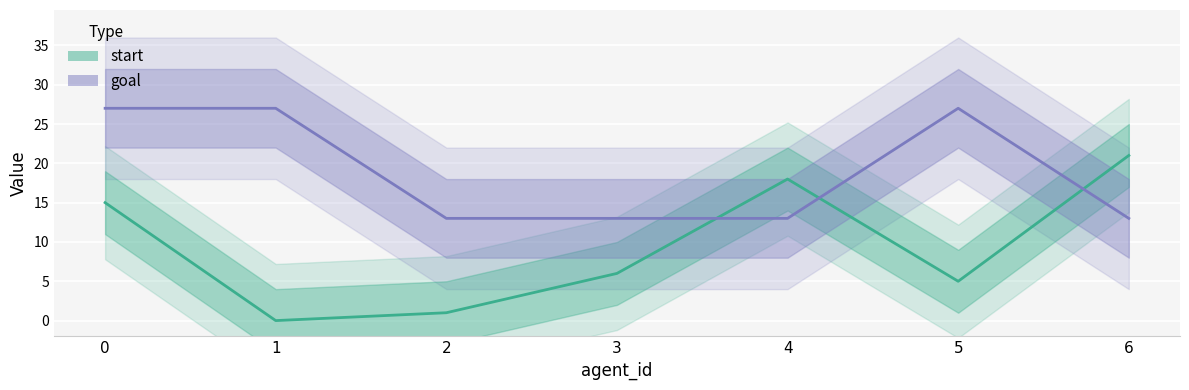

Is it true that goal equals 12 at 5?

False